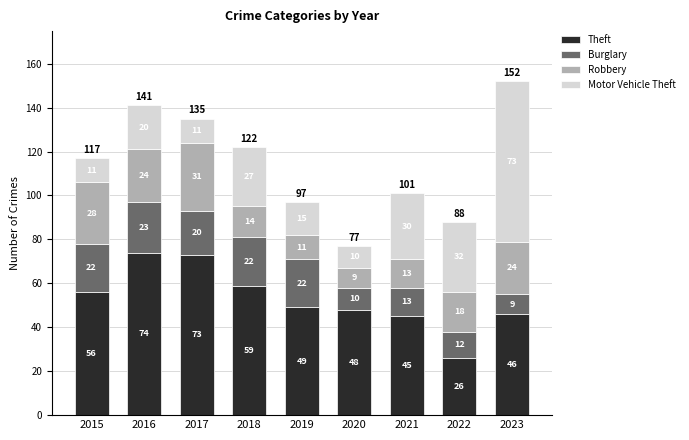

At which label does Theft first exceed 49?

2015